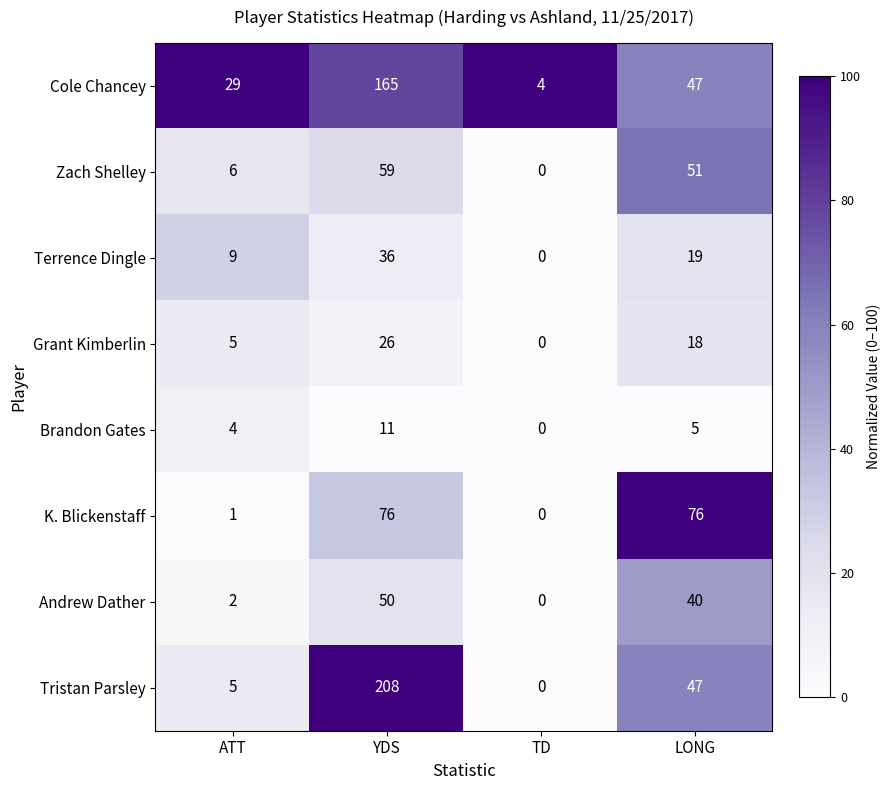

Rank the series by their maximum value, from highest to lowest.

Tristan Parsley, Cole Chancey, K. Blickenstaff, Zach Shelley, Andrew Dather, Terrence Dingle, Grant Kimberlin, Brandon Gates